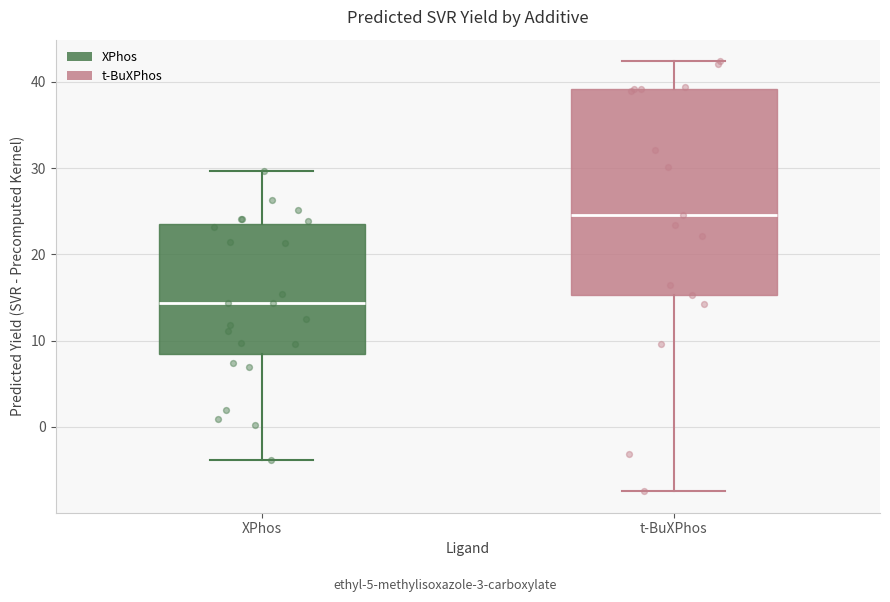

Reading left to right, transcribe this box plot: for each box, give where its median line is, the range the box spans, and where its two whiskers end, as read against the y-axis. The values are not printed on the chart, so give them approximately, as read against the axis.

XPhos: median 14, box 8 to 24, whiskers -4 to 30
t-BuXPhos: median 25, box 15 to 39, whiskers -7 to 42